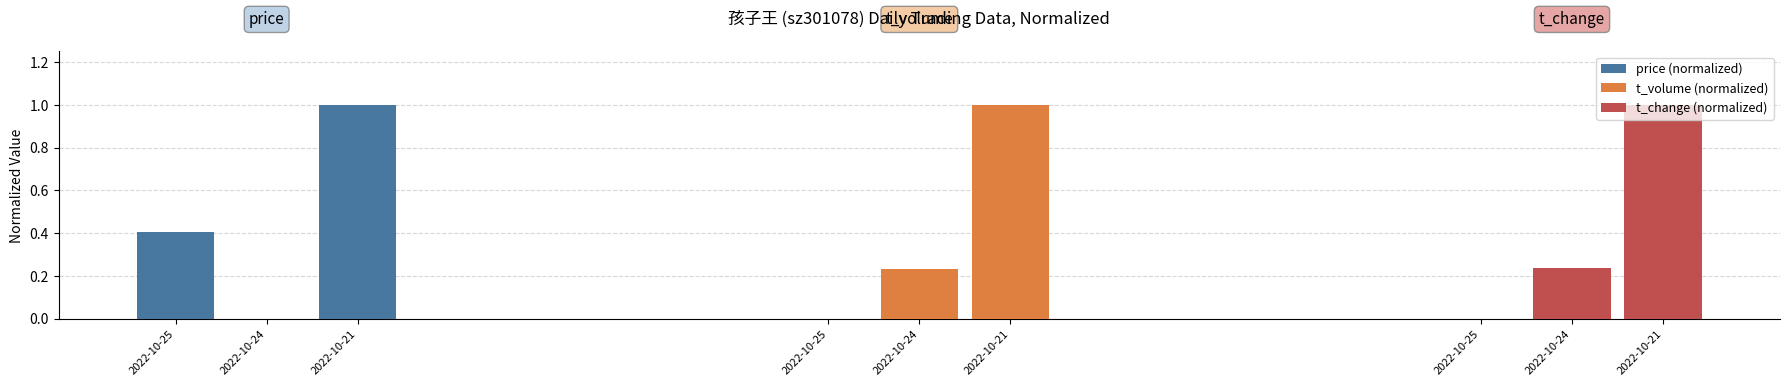

At how many categories does at least one series exceed 0?

3